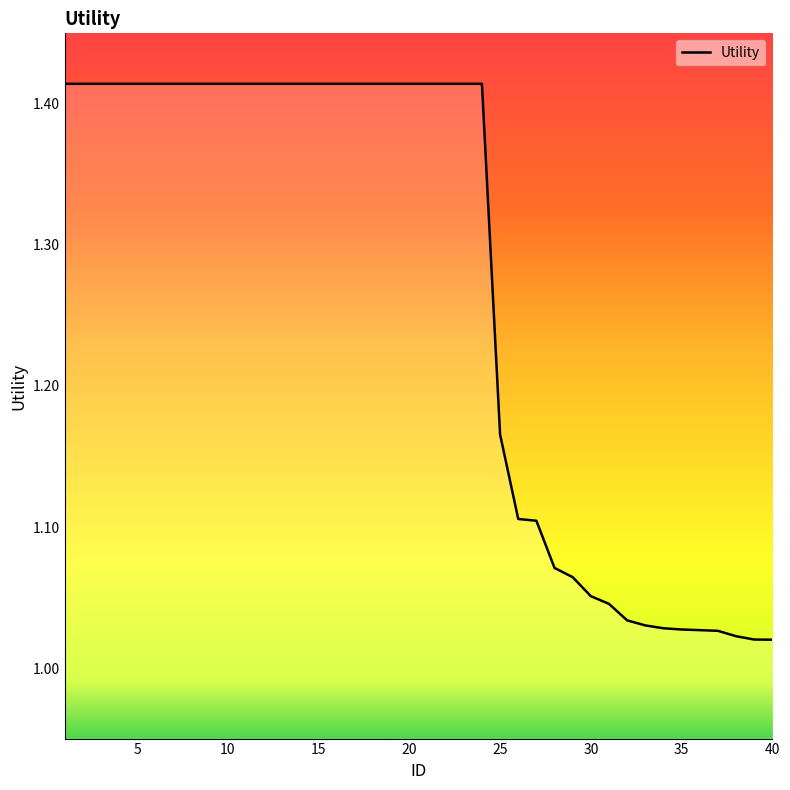

What is the difference between the maximum and minimum values?

0.4